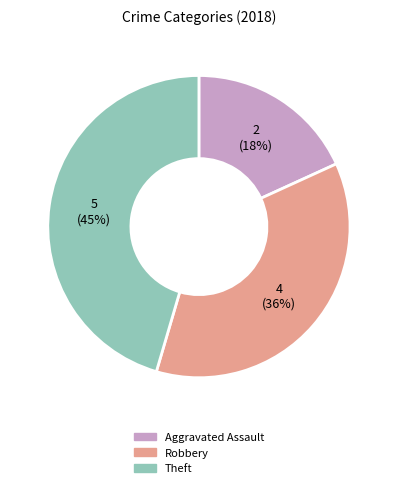

What percentage is the Robbery slice, to the nearest percent?

36%